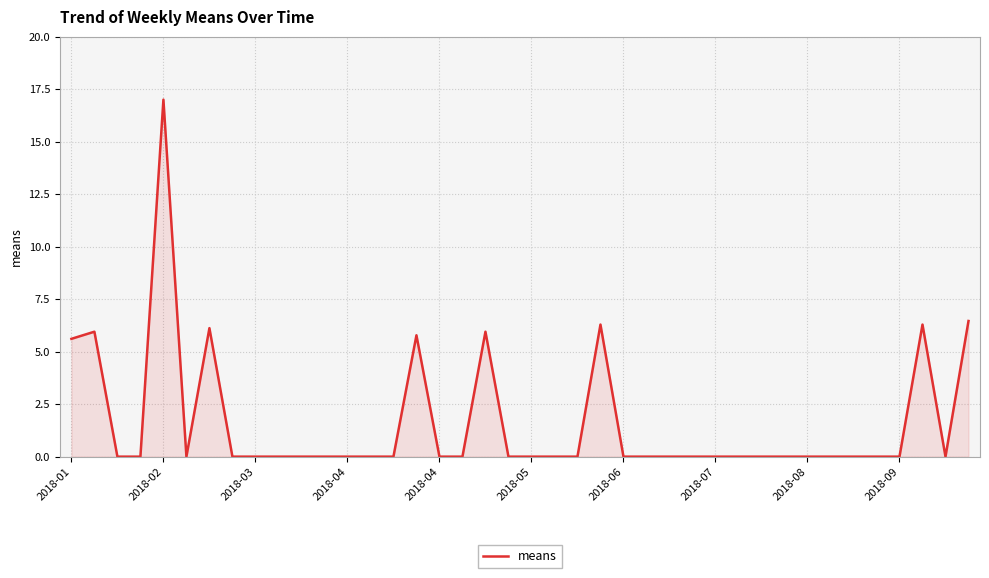

How many lines are shown in the chart?

1